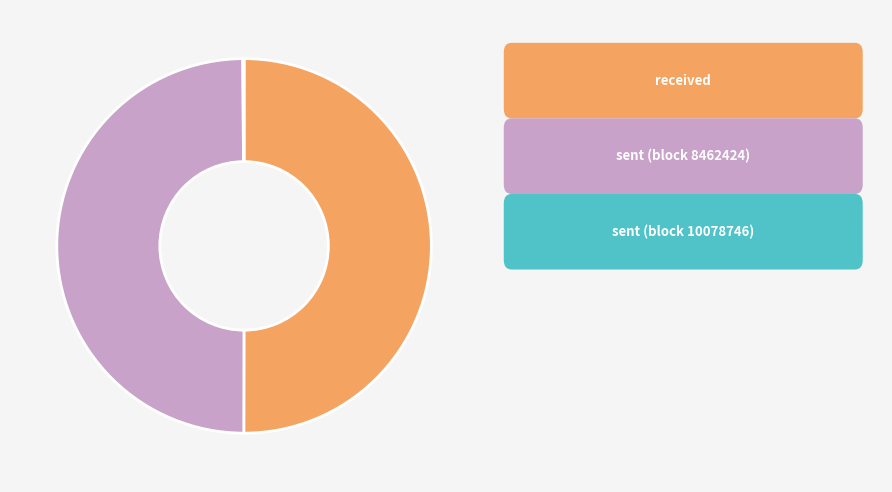

Rank the categories by value from lowest to highest.

sent (10078746), sent (8462424), received